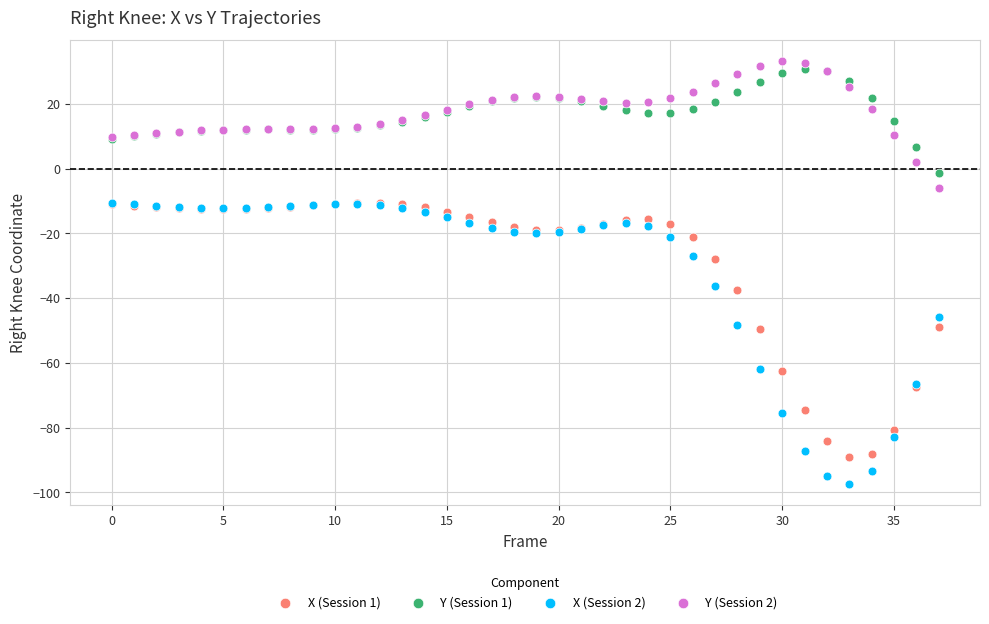

Which series has the largest Y range (max minus min)?

X (Session 2)